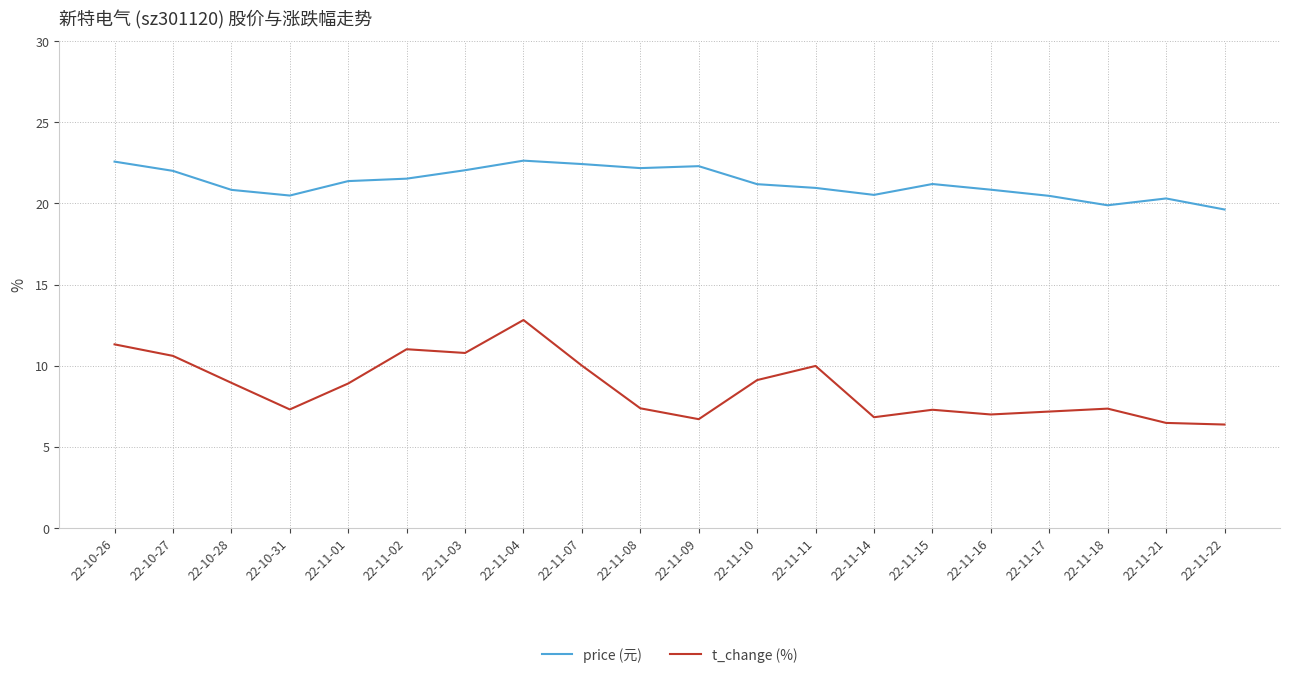

What is the difference between the second highest and second lowest values in the t_change (%) series?

4.8